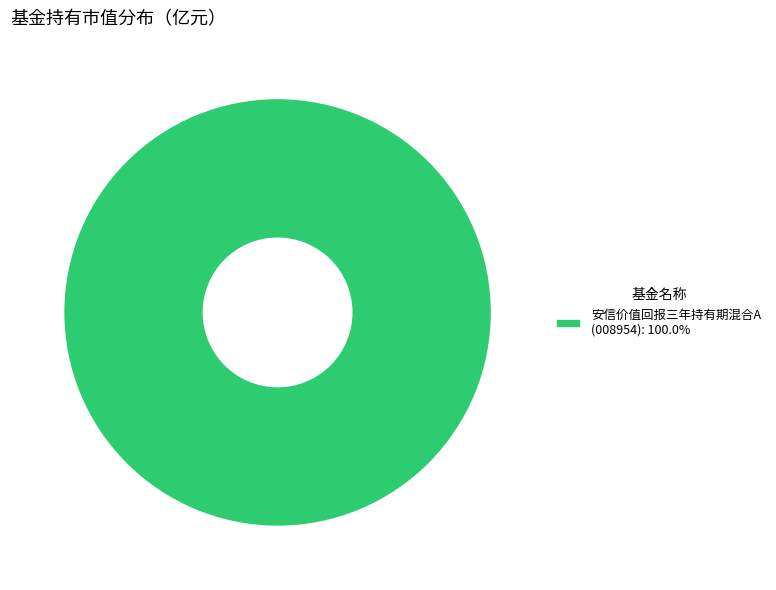

Does 安信价值回报三年持有期混合A (008954): 100.0% represent more than half of the total?

Yes